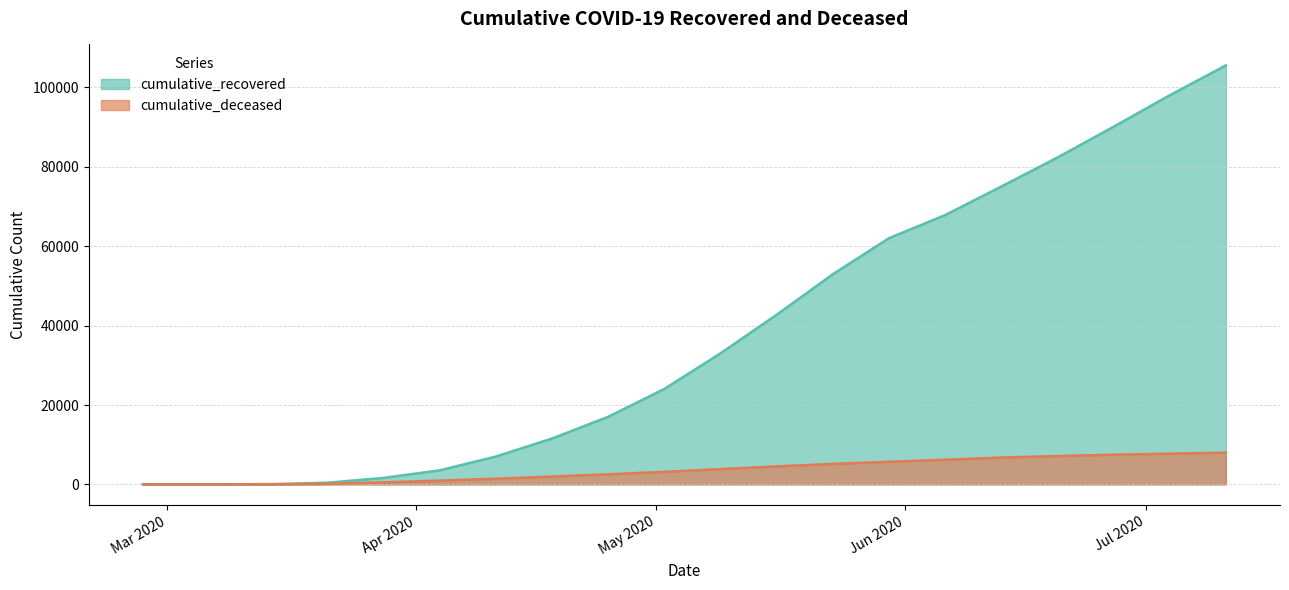

At which label does cumulative_recovered first exceed 33022?

2020-05-16